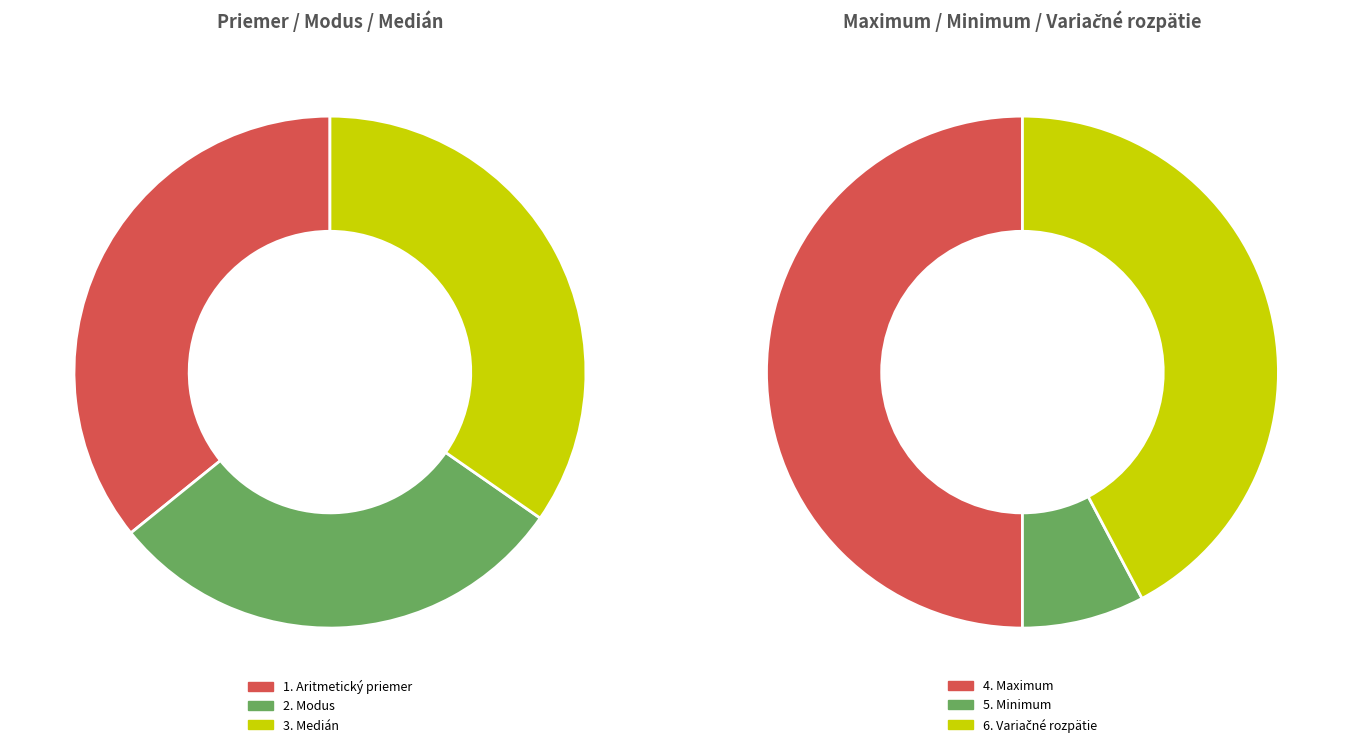

True or false: 5. Minimum accounts for 1% of the total.

False